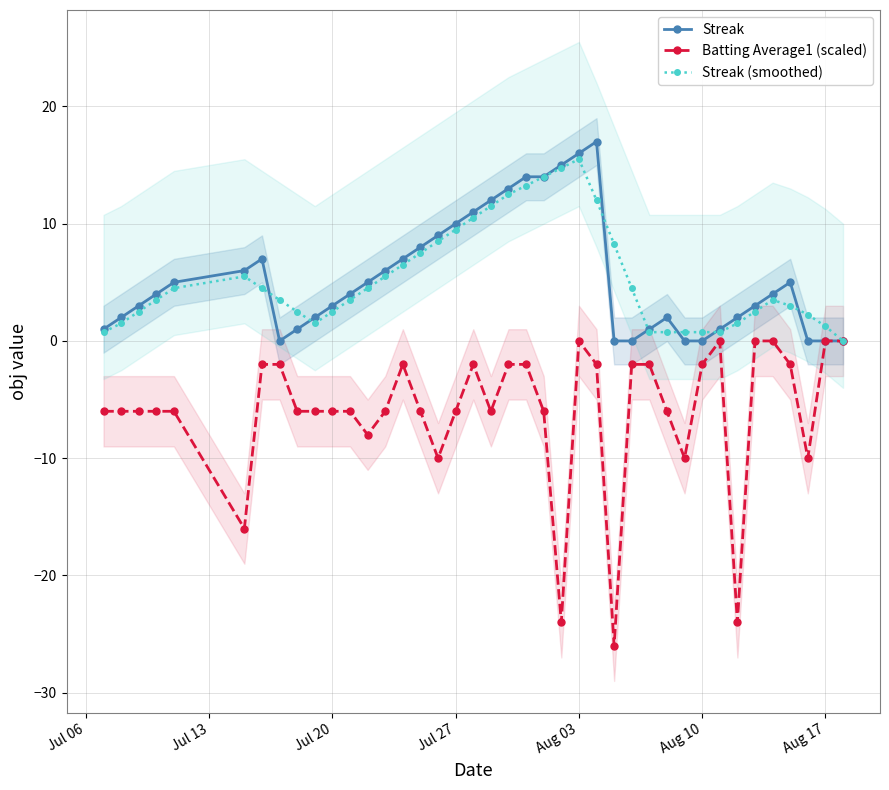

True or false: Streak has more than 1 points higher than both neighbors.

True